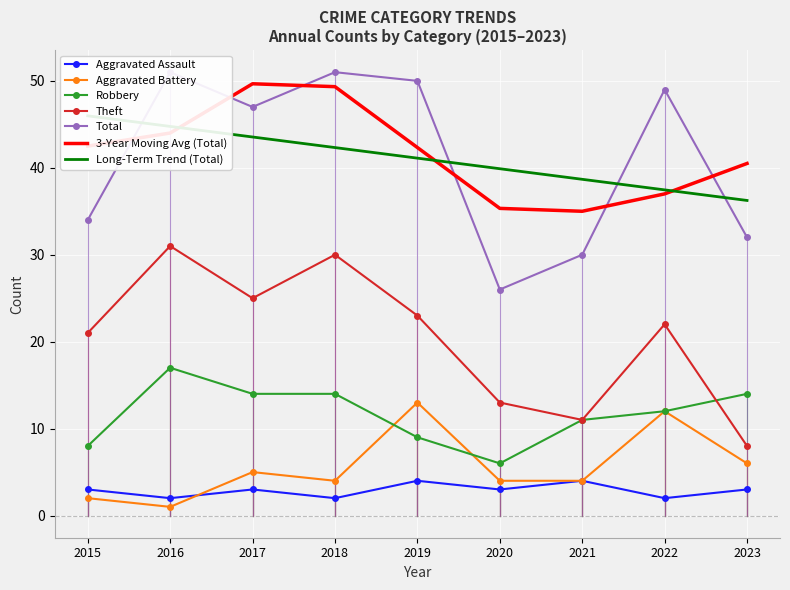

Between which two adjacent categories do Robbery and Theft first intersect?

2022 and 2023